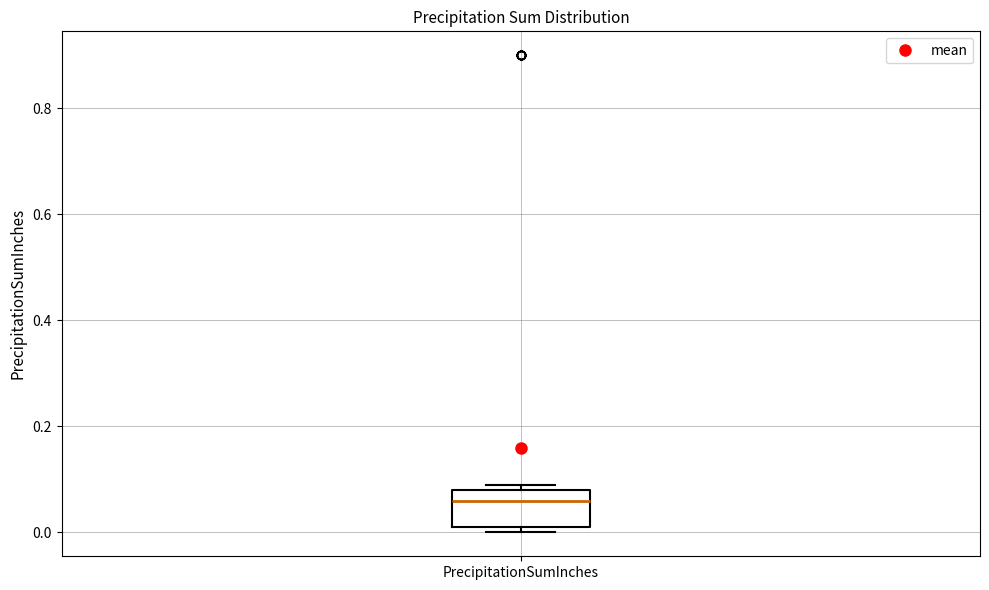

Where does the median line of the box for PrecipitationSumInches sit on the y-axis? The values are not printed on the chart, so give them approximately, as read against the axis.

0.06